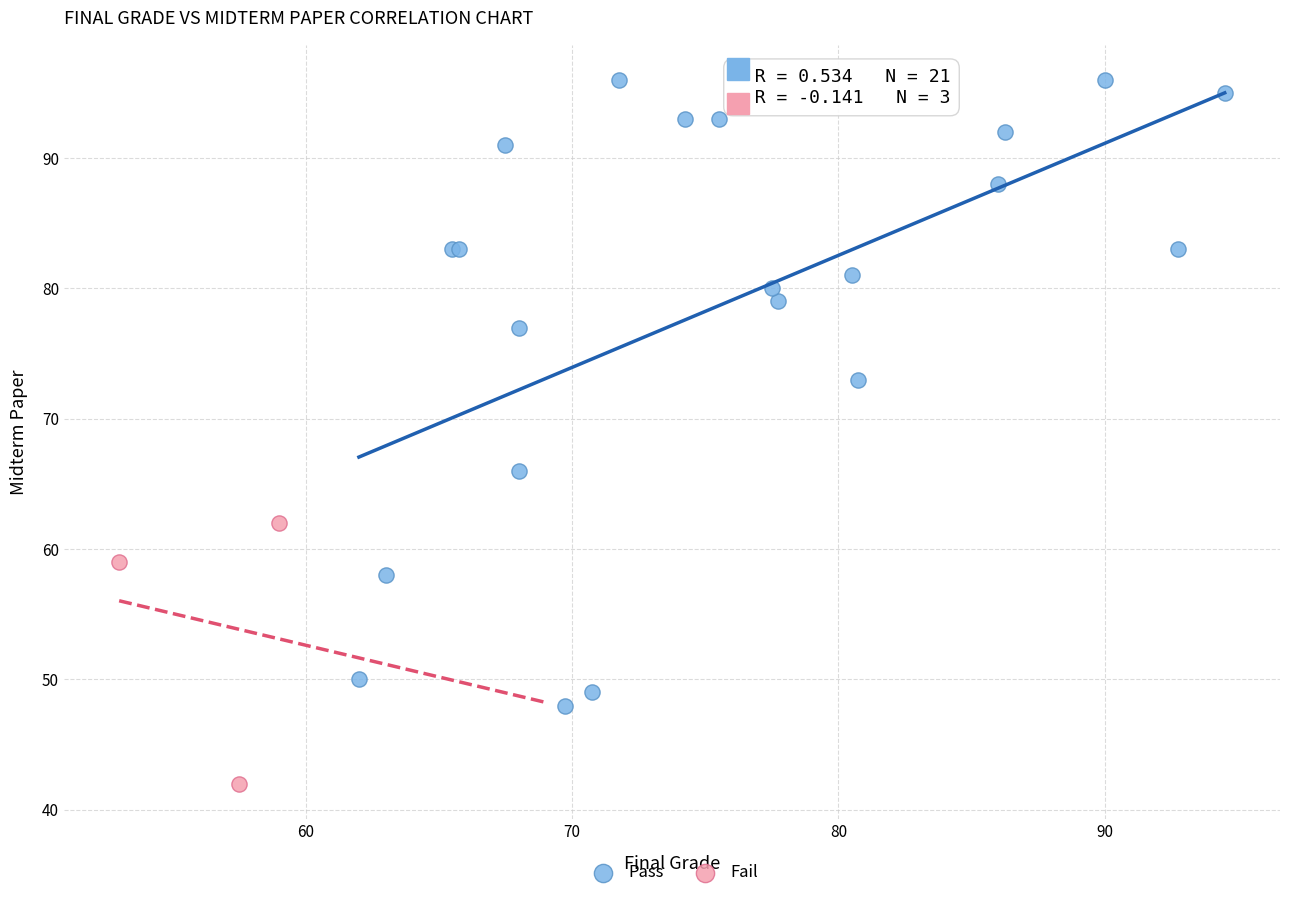

Which series contains the lowest Y value?

Fail